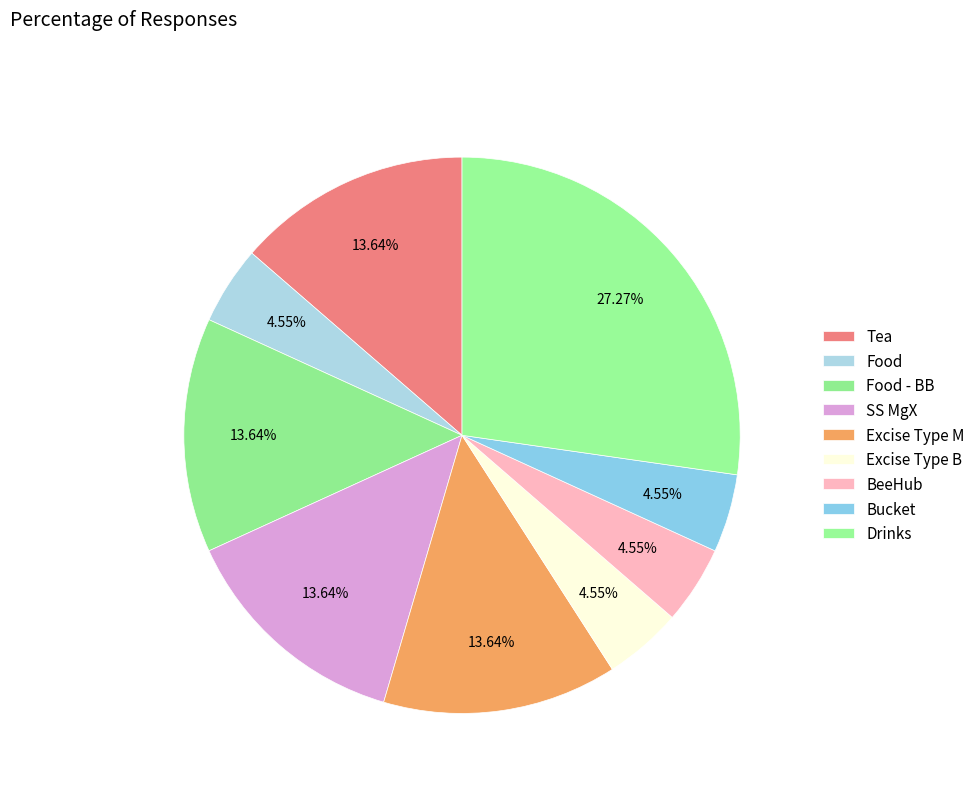

To the nearest percent, what percentage of the pie is Tea?

14%